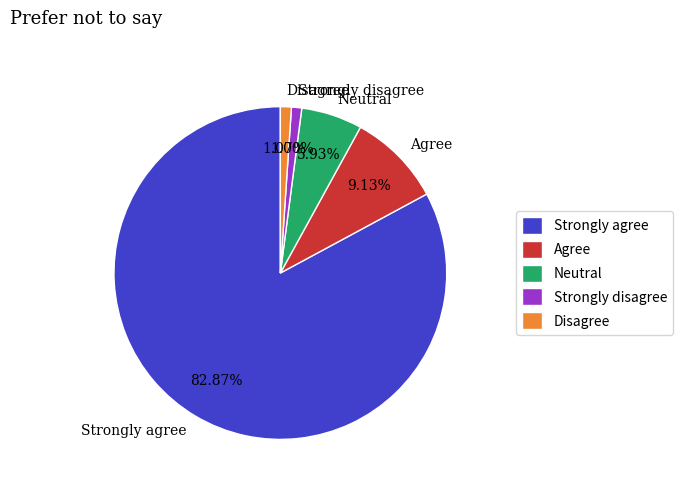

How many segments does this pie chart have?

5